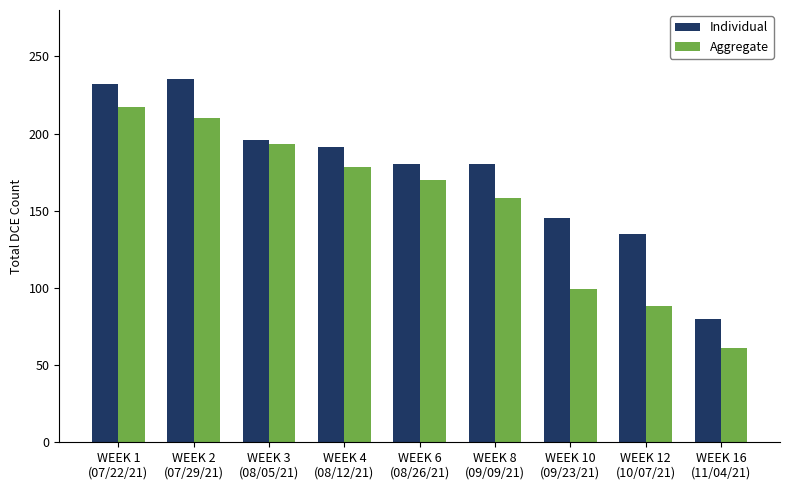

What is the greatest value displayed?

235